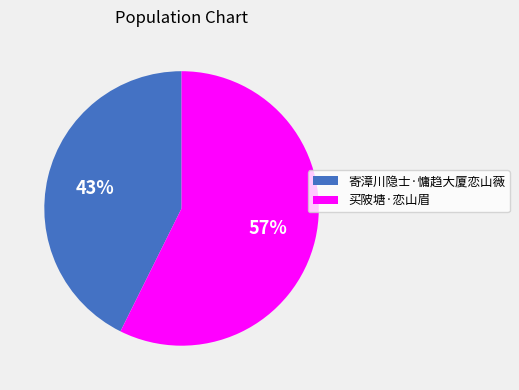

To the nearest percent, what is the combined percentage of 寄漳川隐士·慵趋大厦恋山薇 and 买陂塘·恋山眉?

100%